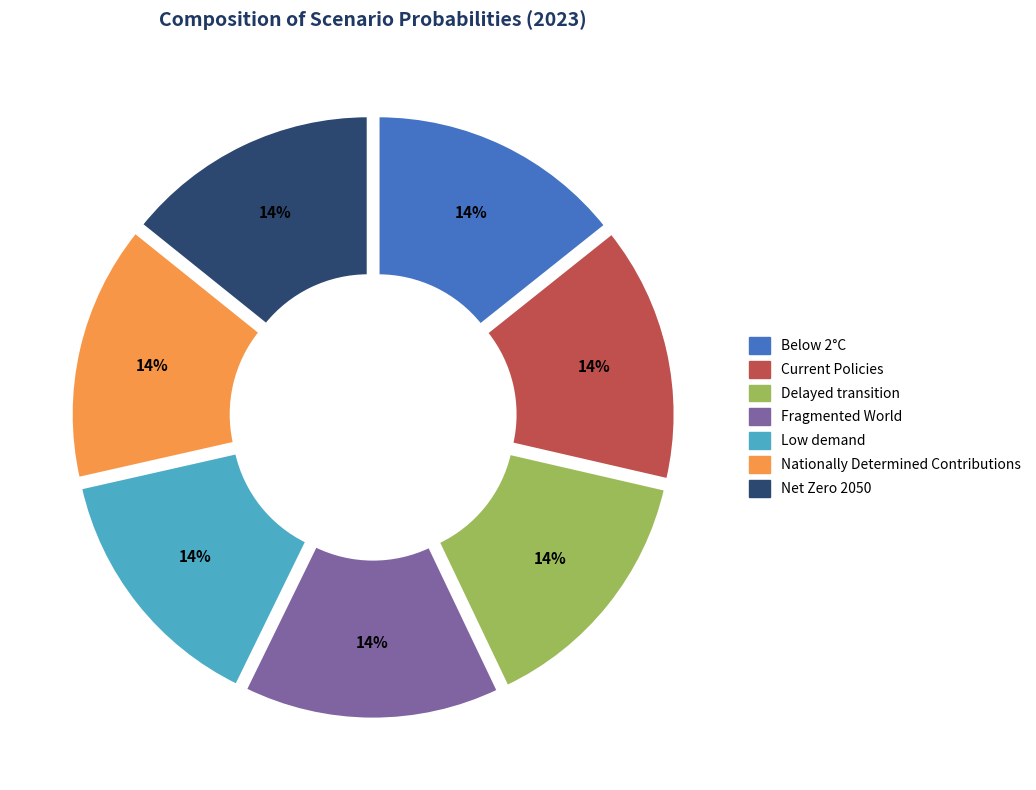

To the nearest percent, what percentage of the pie is Below 2°C?

14%